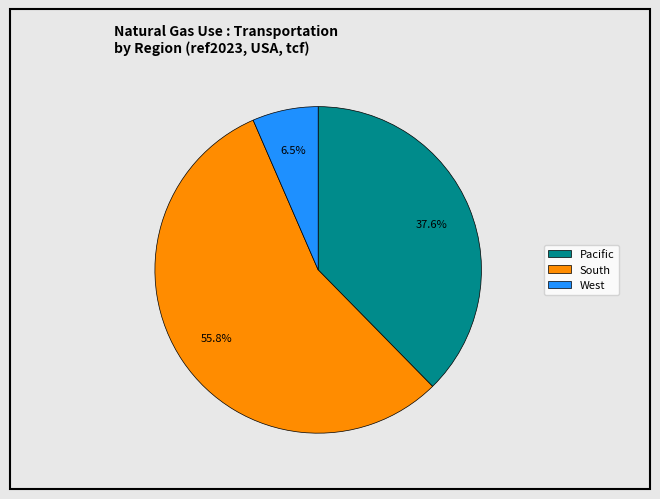

What portion of the pie excludes Pacific?

62.4%